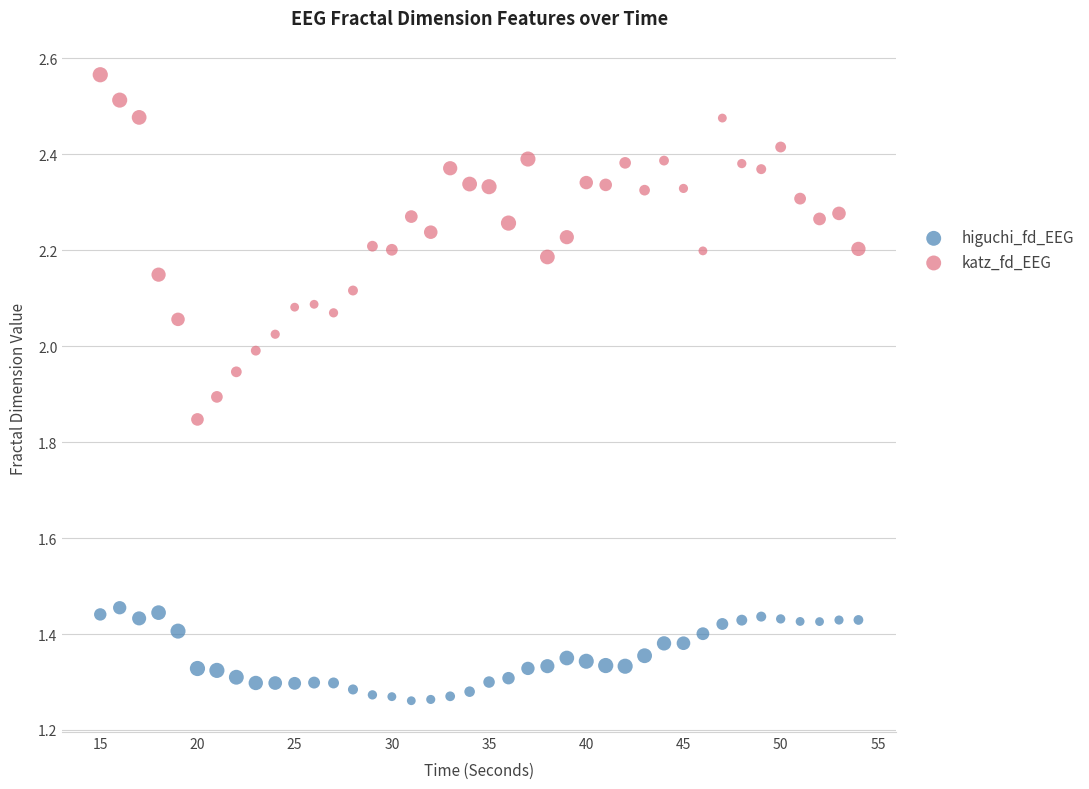

What are all the series names shown in the legend?

higuchi_fd_EEG, katz_fd_EEG